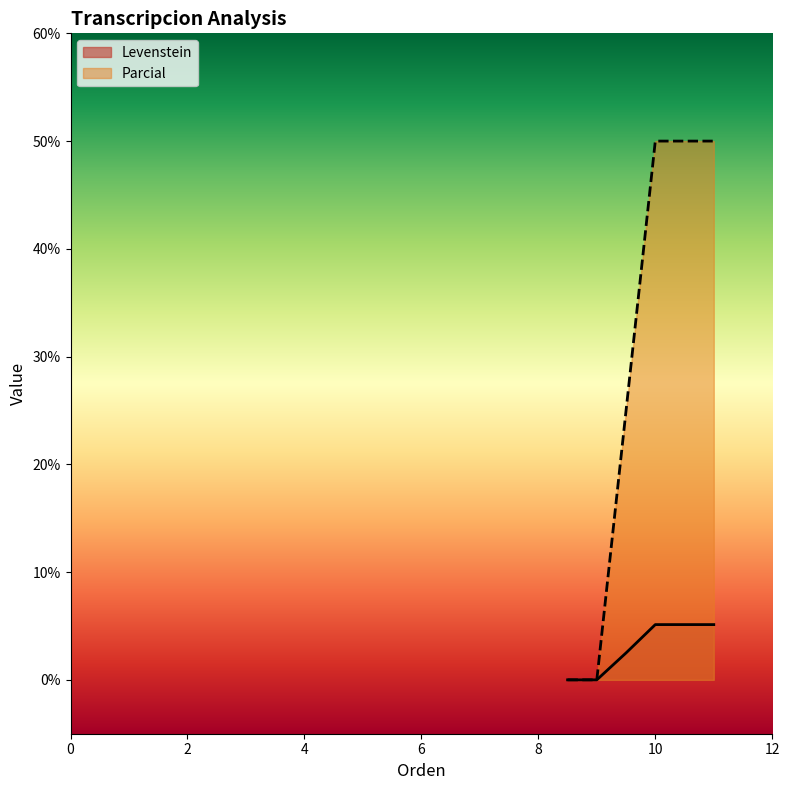

True or false: Levenstein and Parcial cross at least once.

False